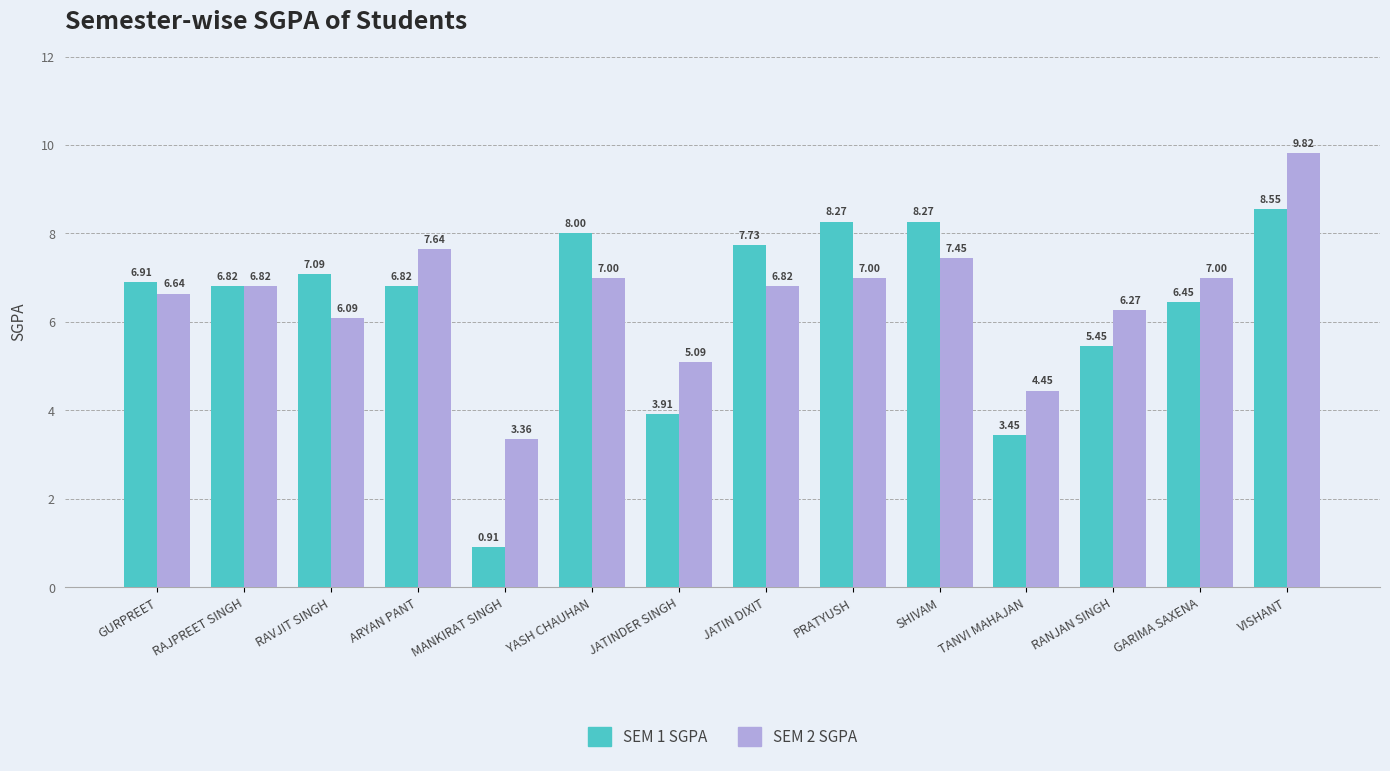

Which category has the highest value in the SEM 1 SGPA series?

VISHANT